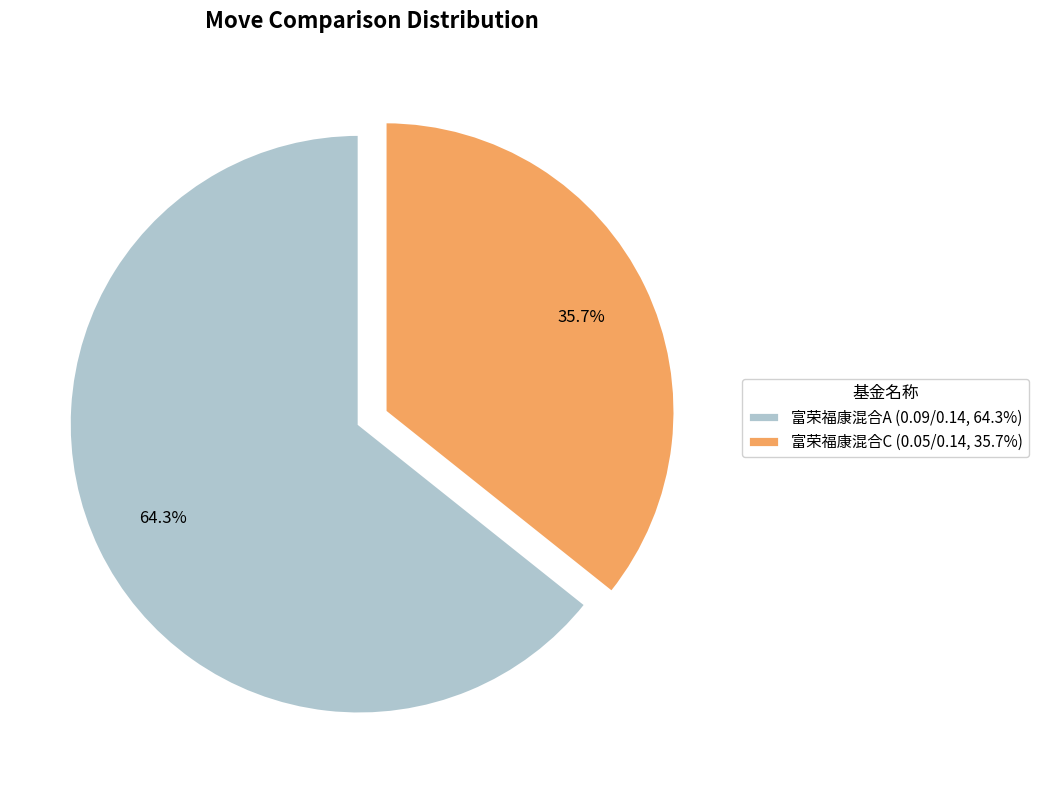

Which has a higher value, 富荣福康混合A or 富荣福康混合C?

富荣福康混合A